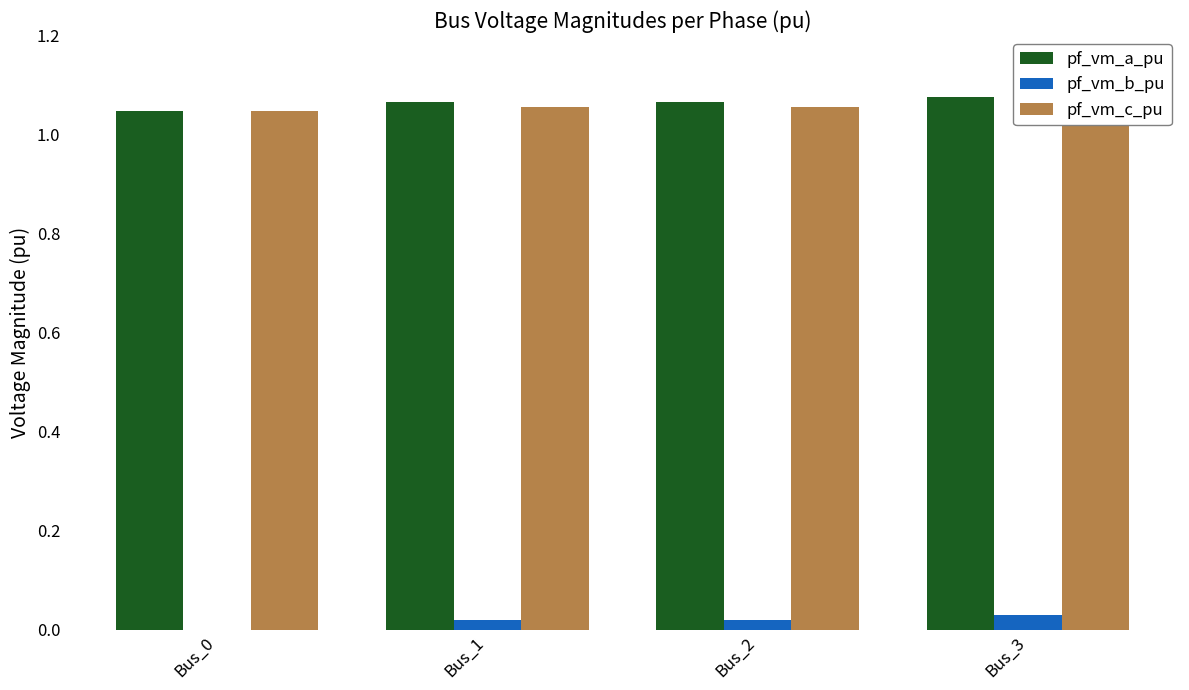

Reading left to right, what are all the values shown in this chart?

pf_vm_a_pu: Bus_0=1.0	Bus_1=1.1	Bus_2=1.1	Bus_3=1.1
pf_vm_b_pu: Bus_0=0.0	Bus_1=0.0	Bus_2=0.0	Bus_3=0.0
pf_vm_c_pu: Bus_0=1.0	Bus_1=1.1	Bus_2=1.1	Bus_3=1.1